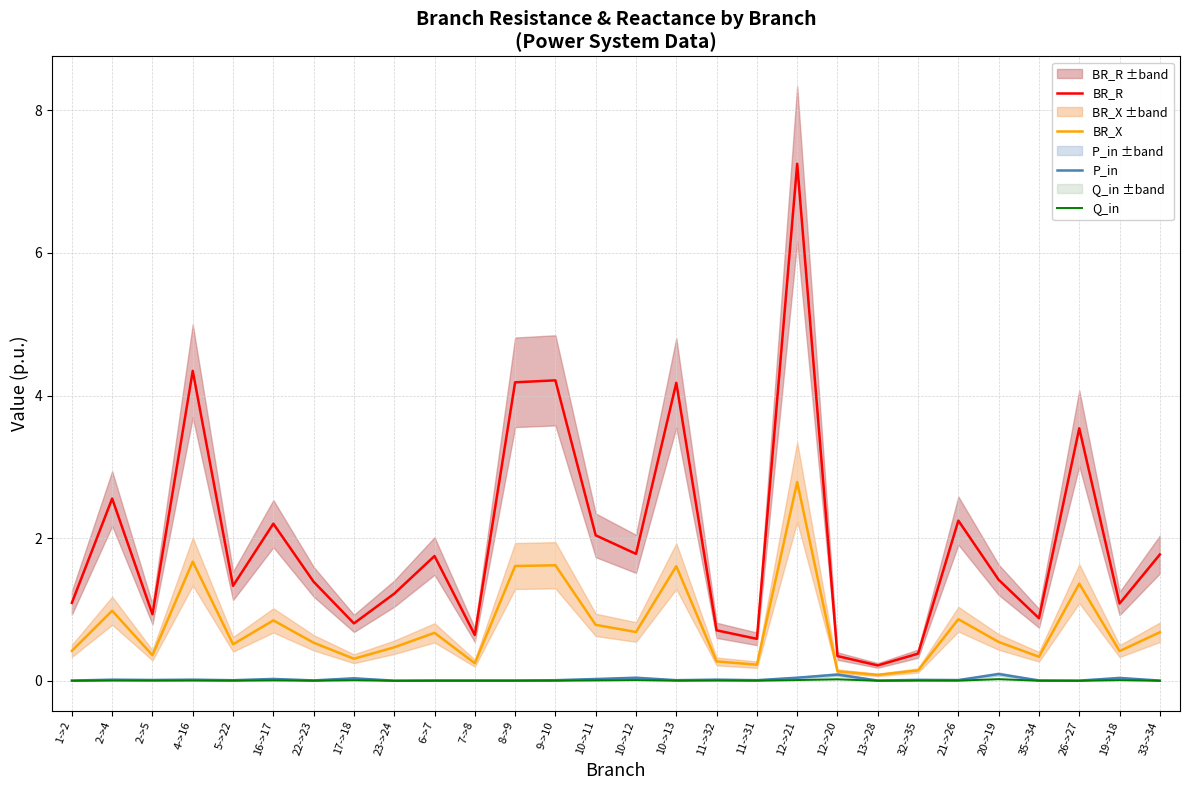

Which series has the largest total across all categories?

BR_R